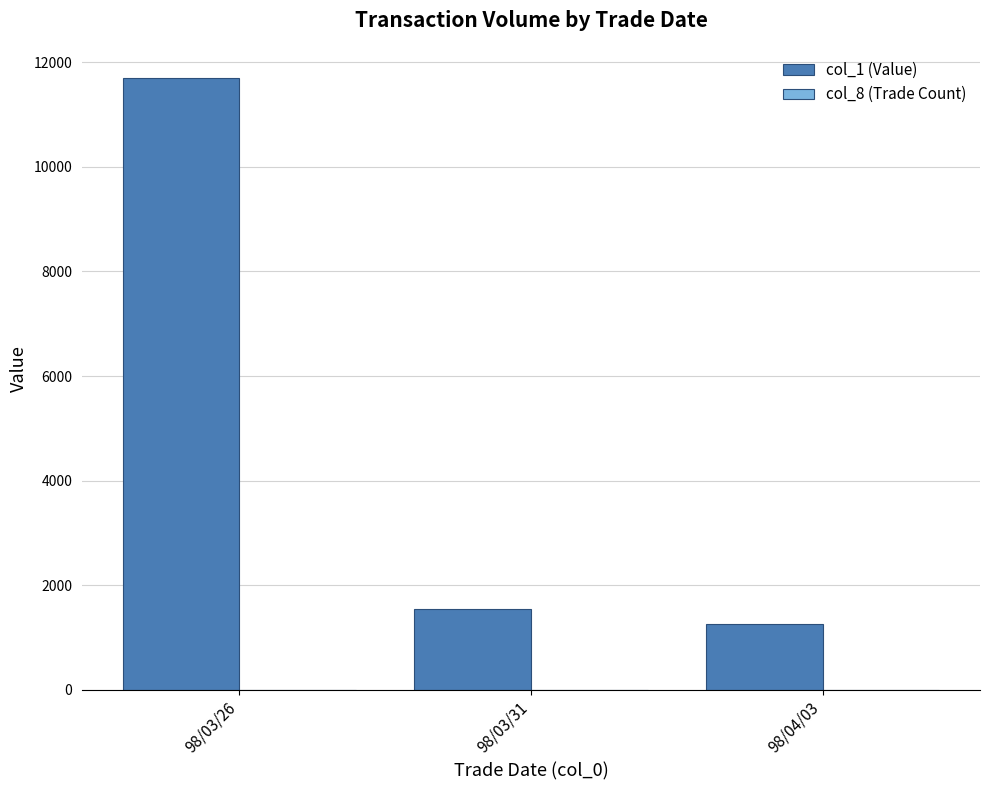

True or false: col_1 (Value) has a value of 1878 at 98/04/03.

False